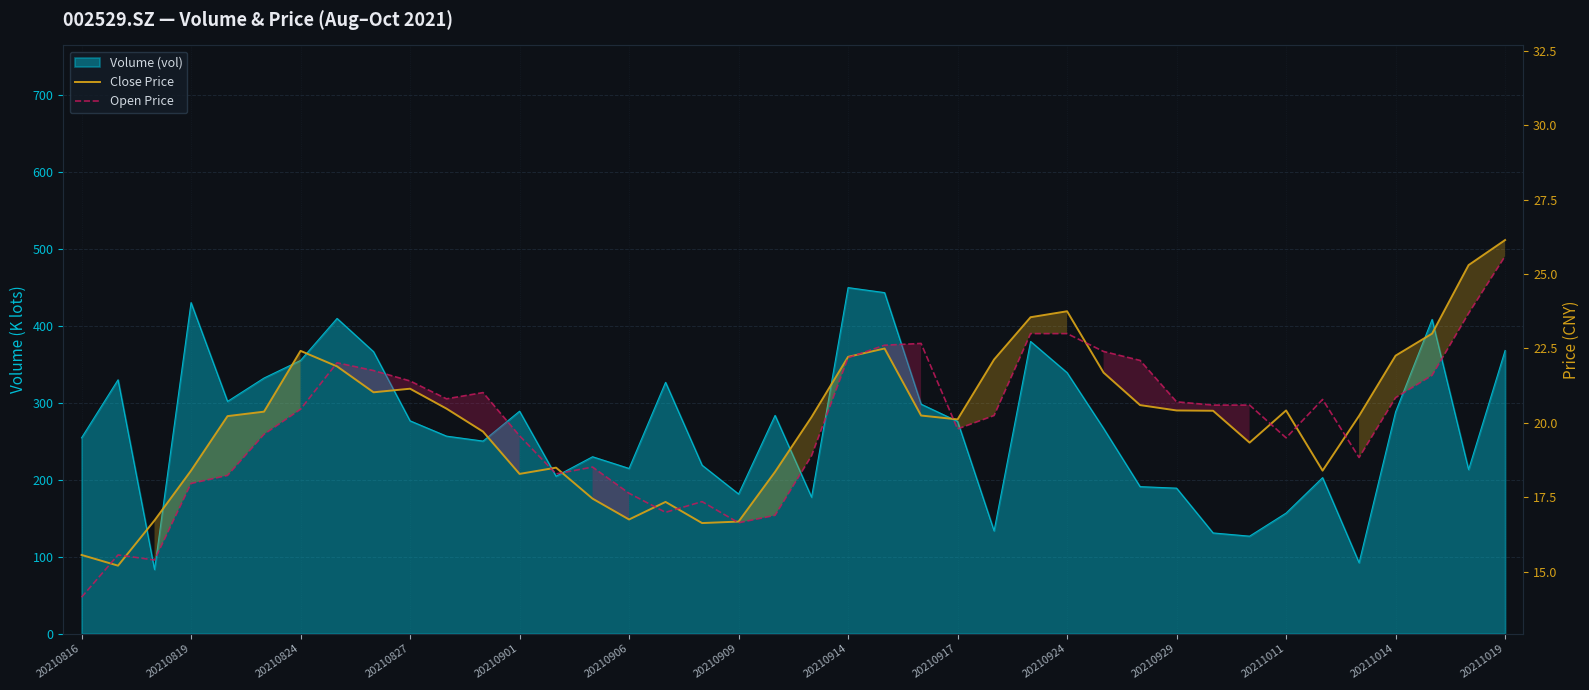

At how many categories does at least one series exceed 17?

36